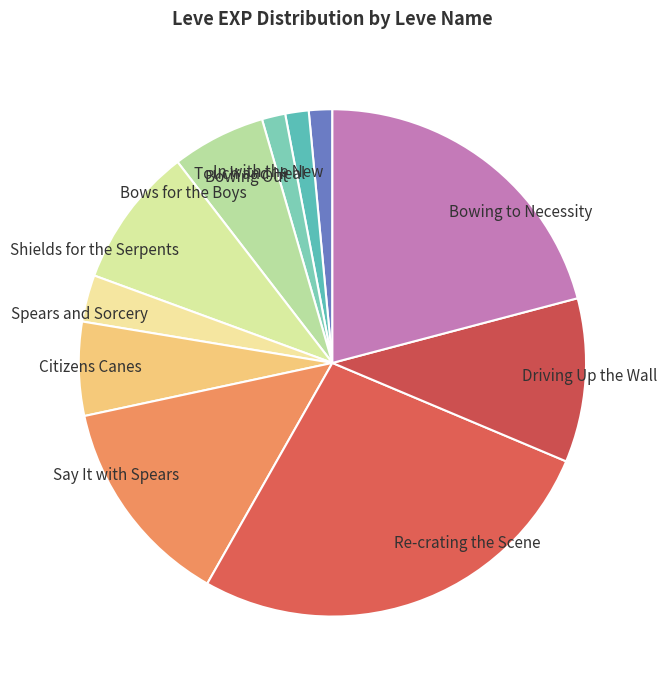

Is the sum of Bowing to Necessity and Shields for the Serpents greater than half?

No